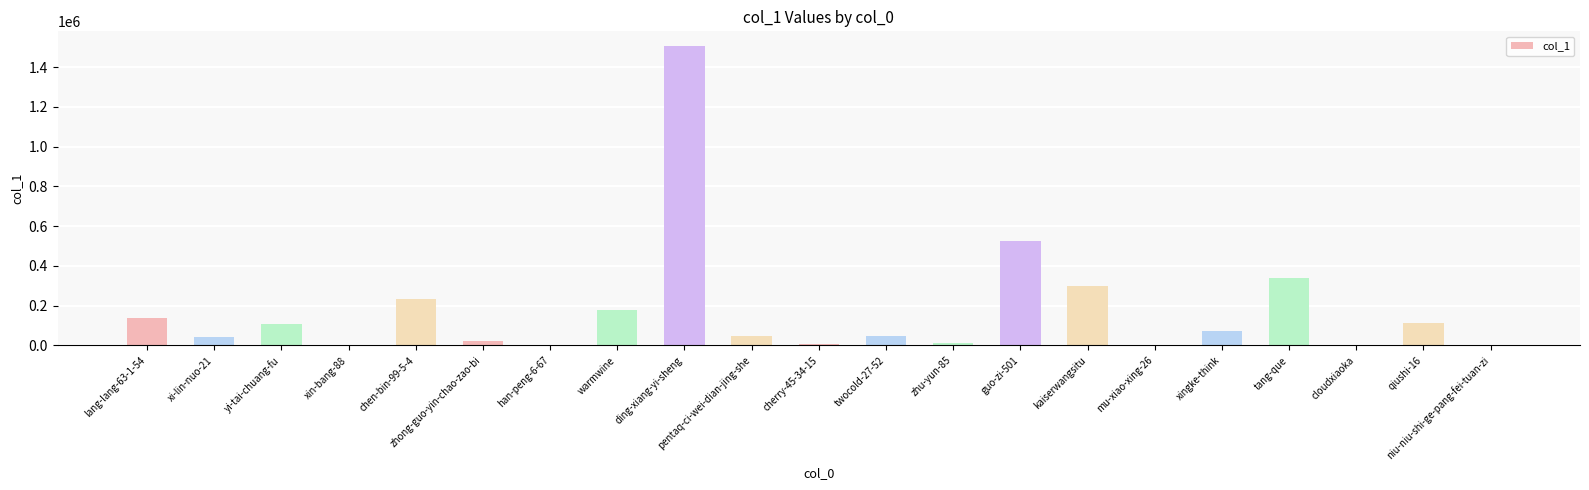

Are the bars horizontal?

No